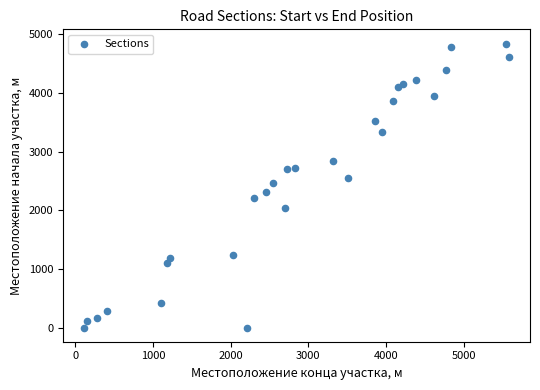

What is the range of X values (max minus min)?

5469